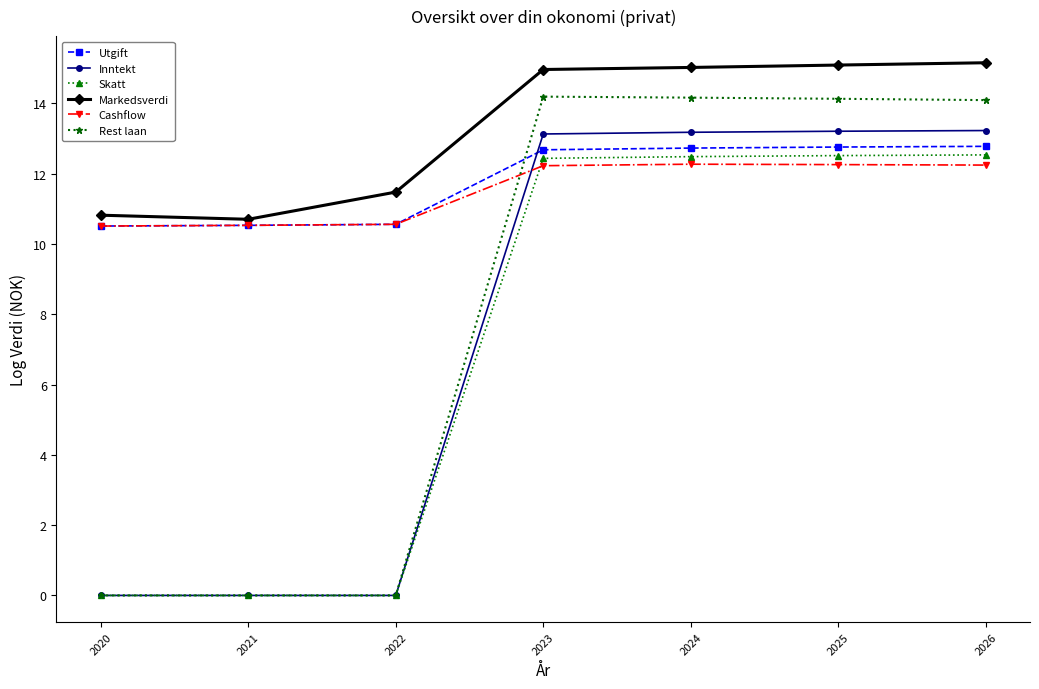

Between 2020 and 2024, which series saw the biggest shift?

Rest laan